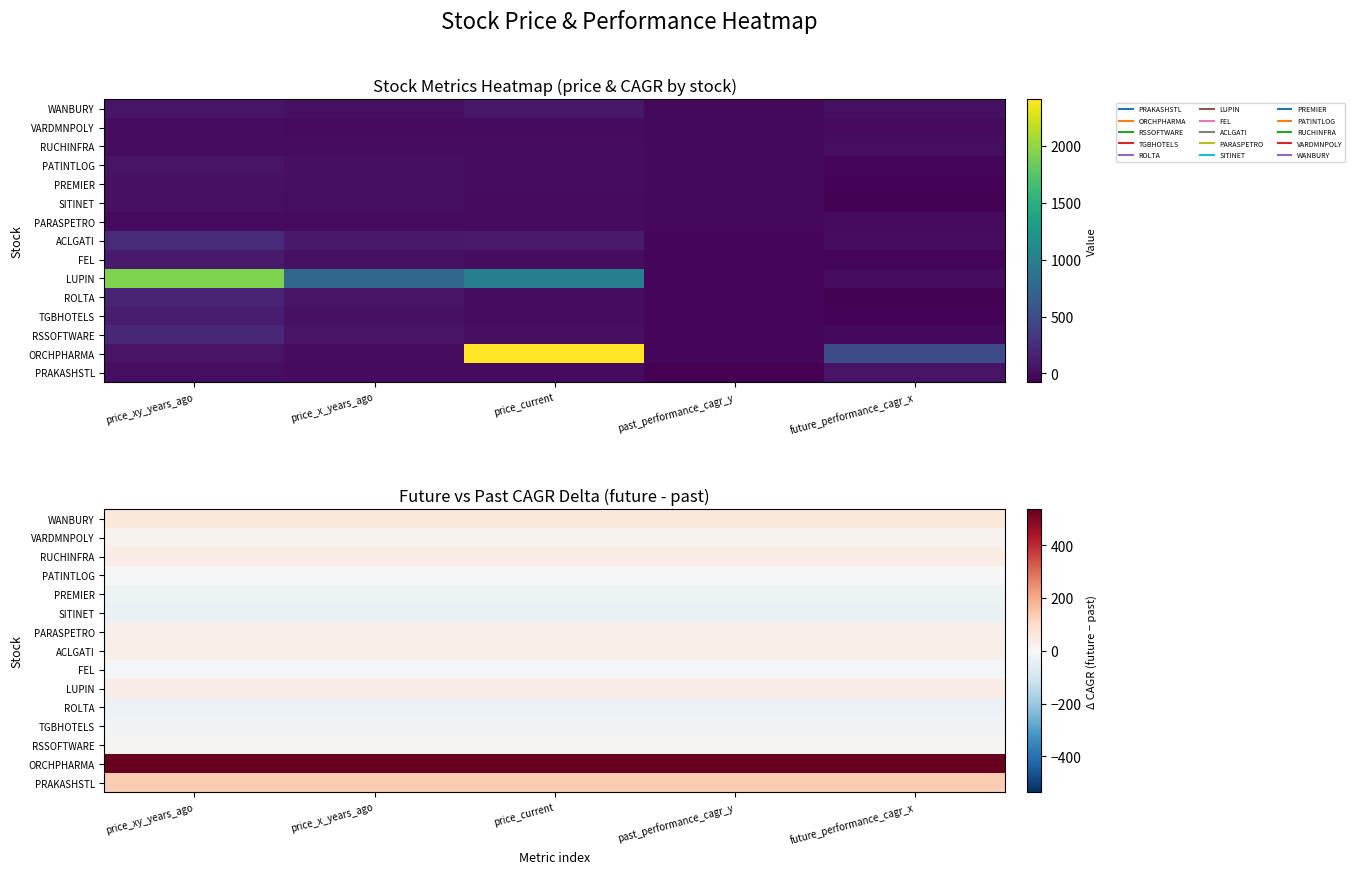

What is the lowest value of the PATINTLOG series?

-3.3